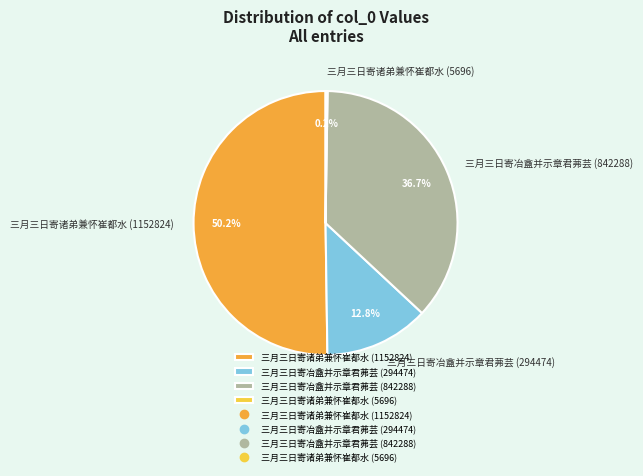

The 三月三日寄冶盦并示章君茀芸 (294474) slice represents 13% of the pie. True or false?

True